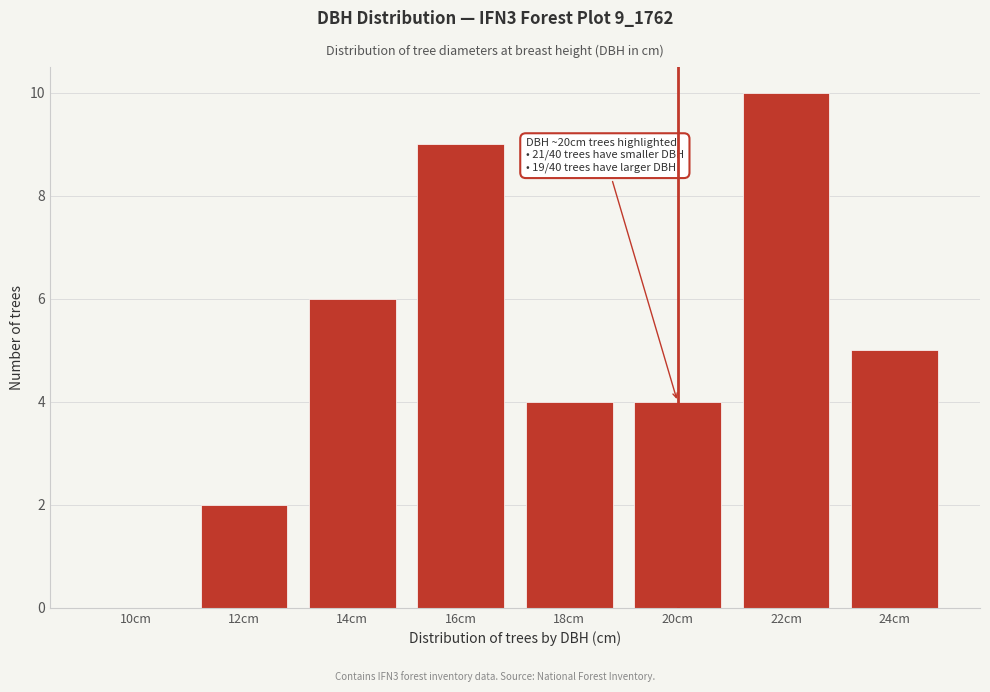

Reading left to right, list all the values displayed in this chart.

10cm=0	12cm=2	14cm=6	16cm=9	18cm=4	20cm=4	22cm=10	24cm=5